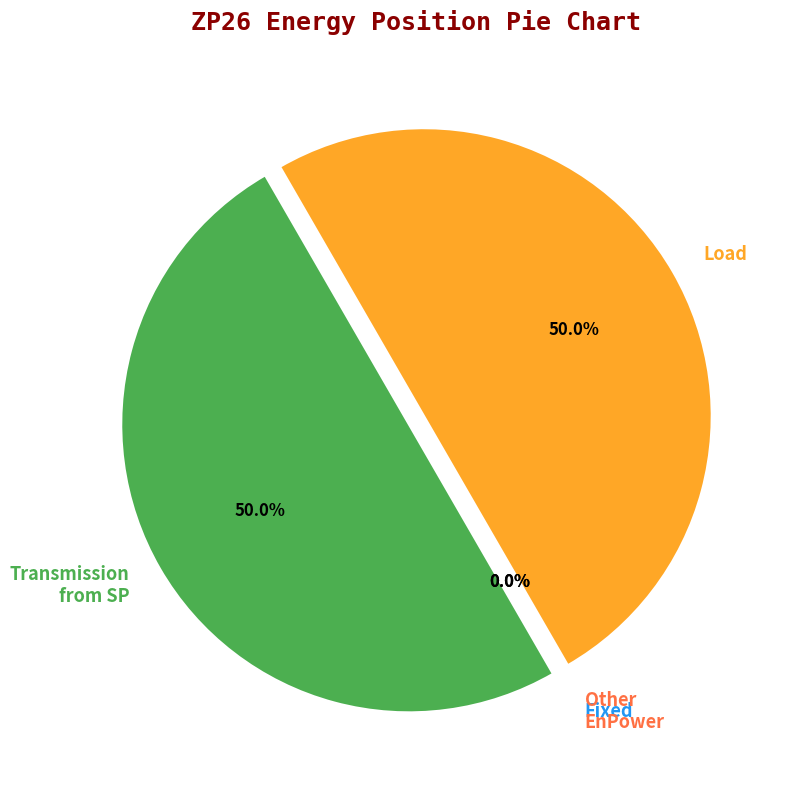

Does 12 account for over 50% of the chart?

No